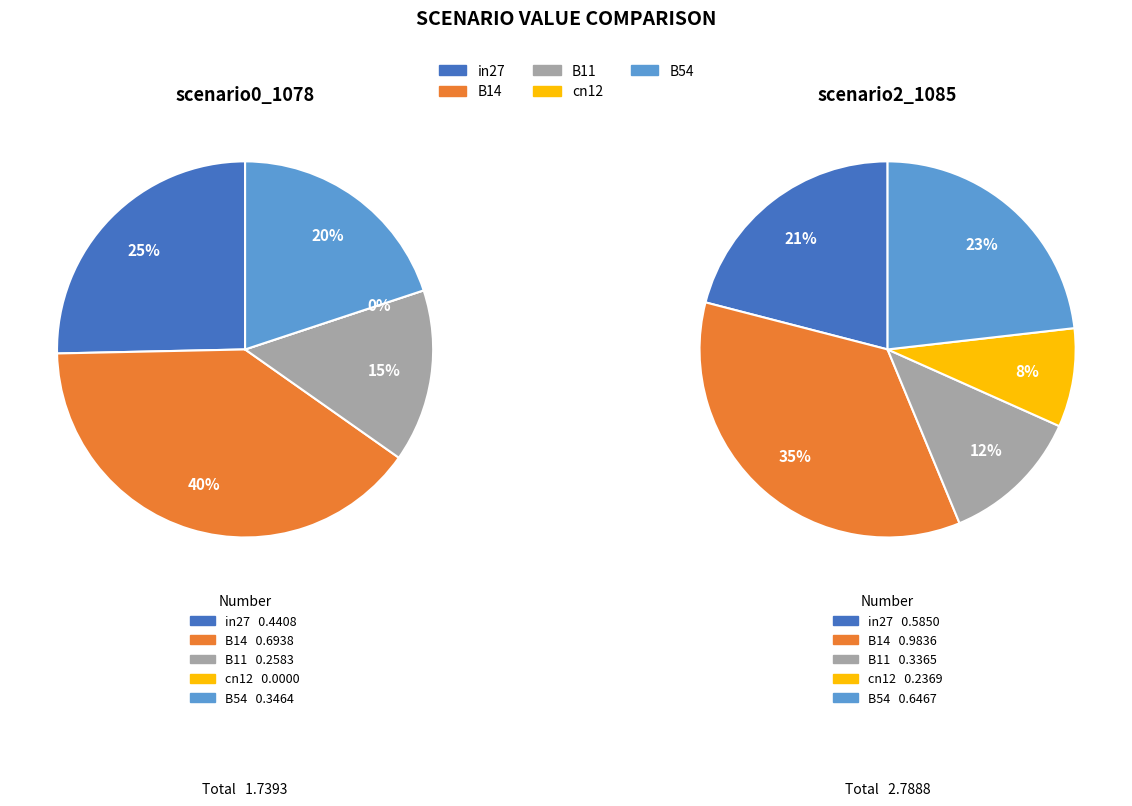

What portion of the pie excludes B14?

60.1%